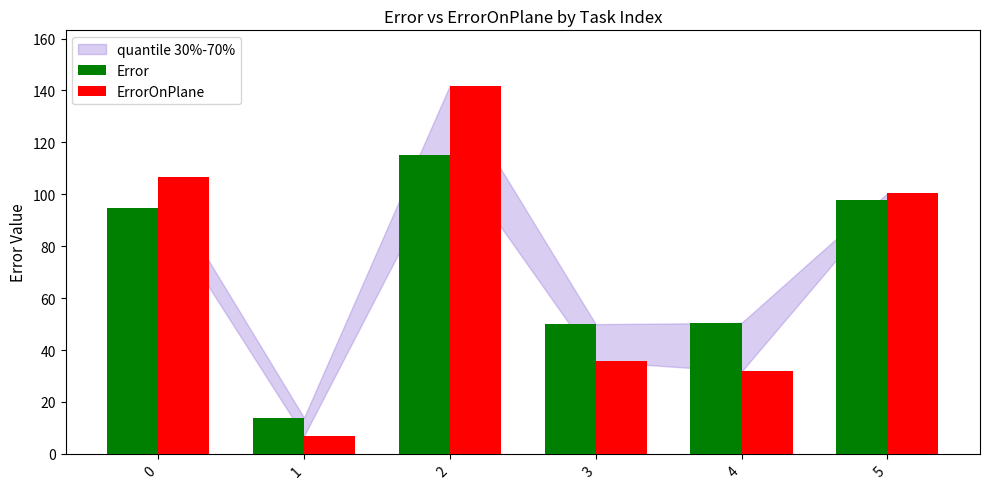

What is the greatest value displayed?

141.9